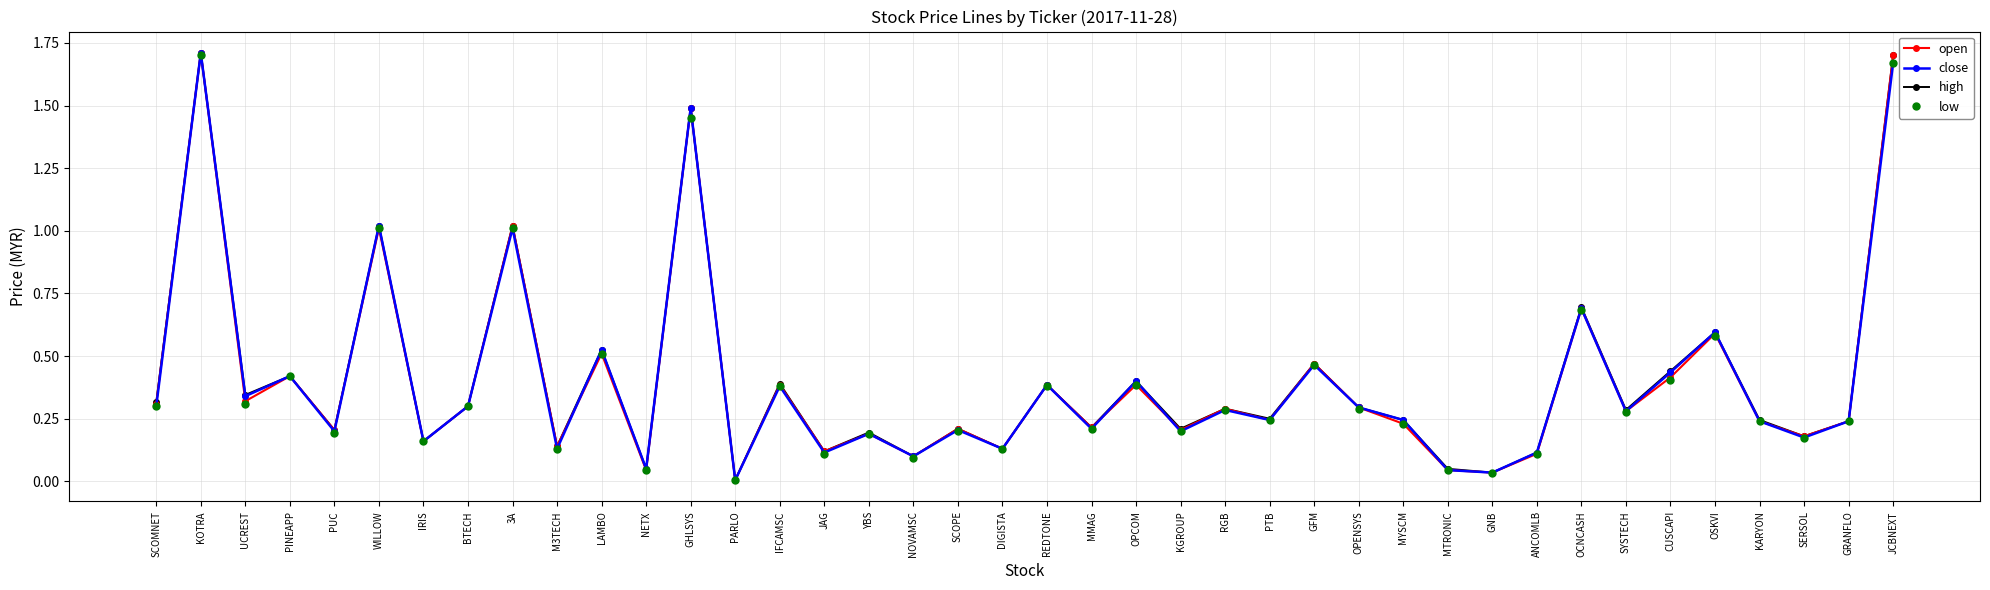

How many interior local valleys does the low series have?

15